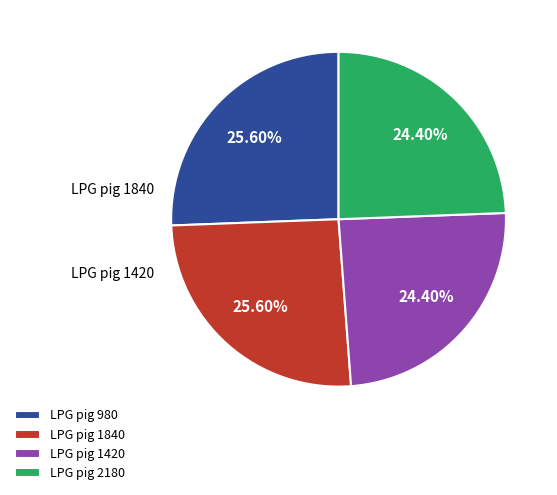

How many segments does this pie chart have?

4